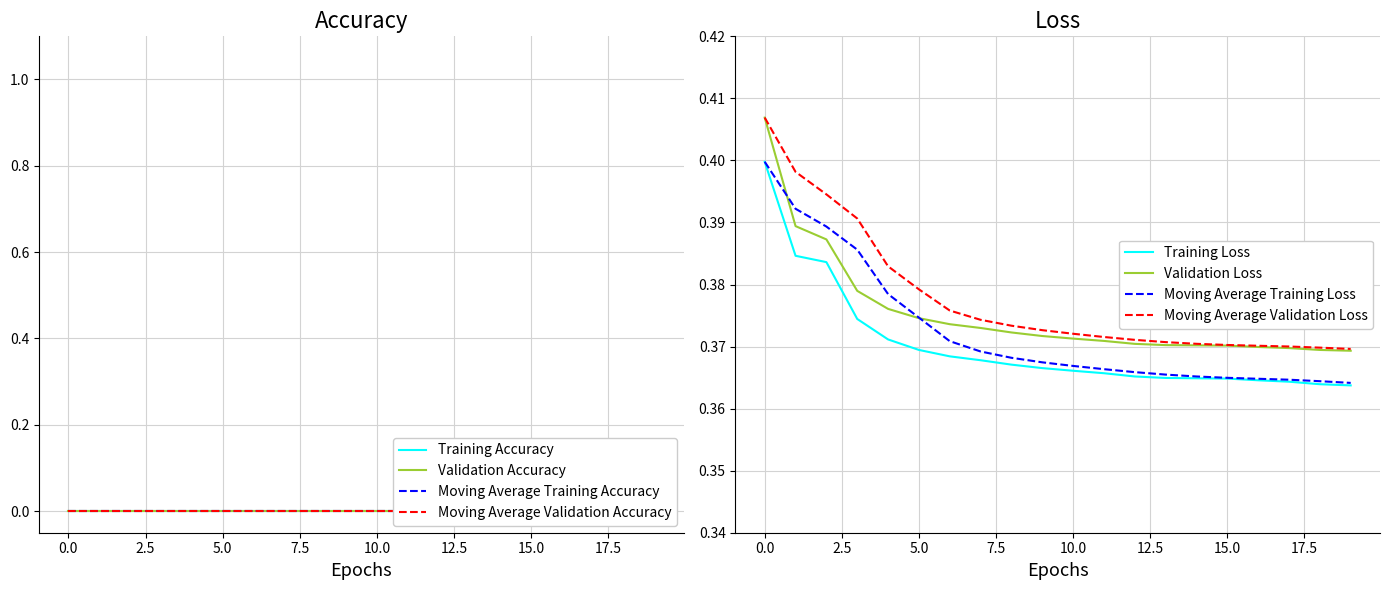

Read the train_loss value at 11.

0.4